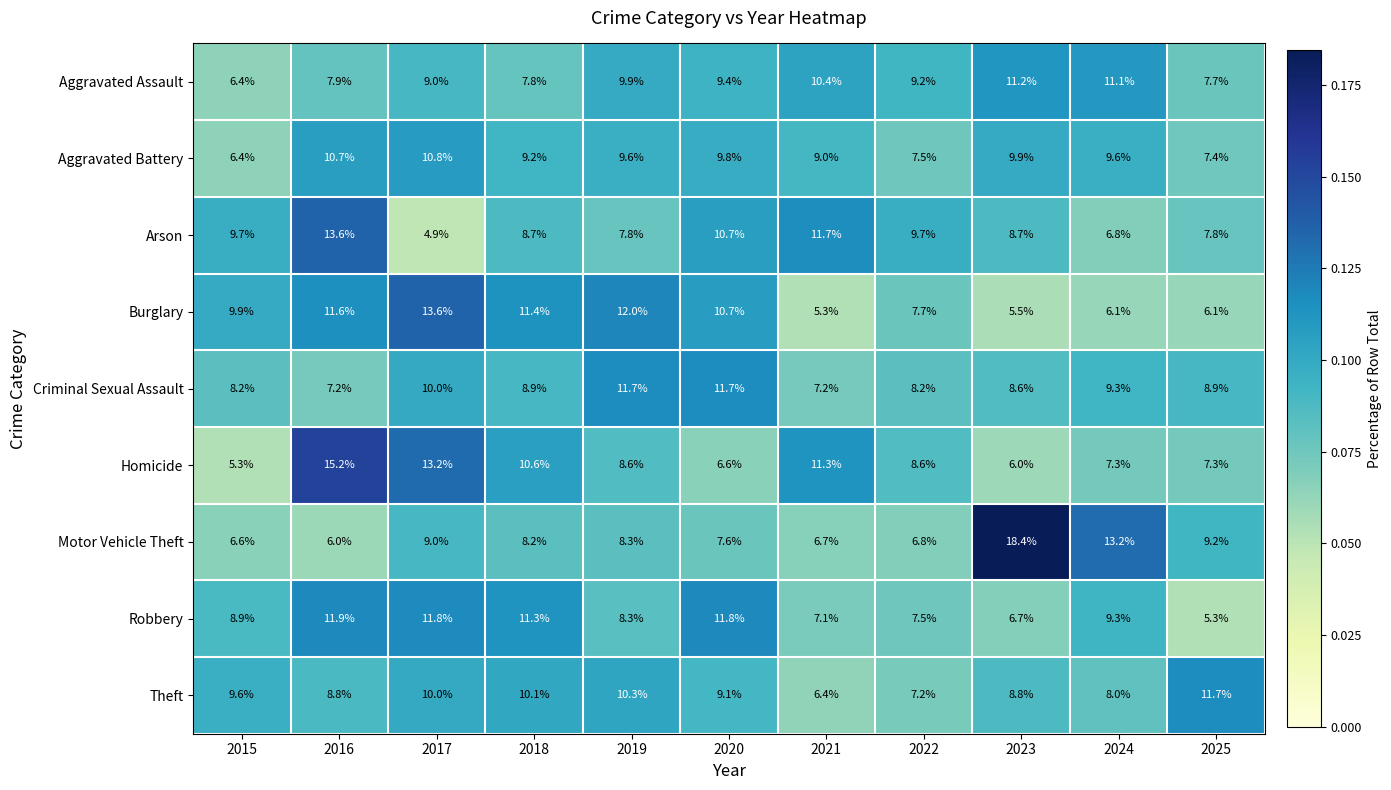

Where does the Robbery series first go above 8?

2015